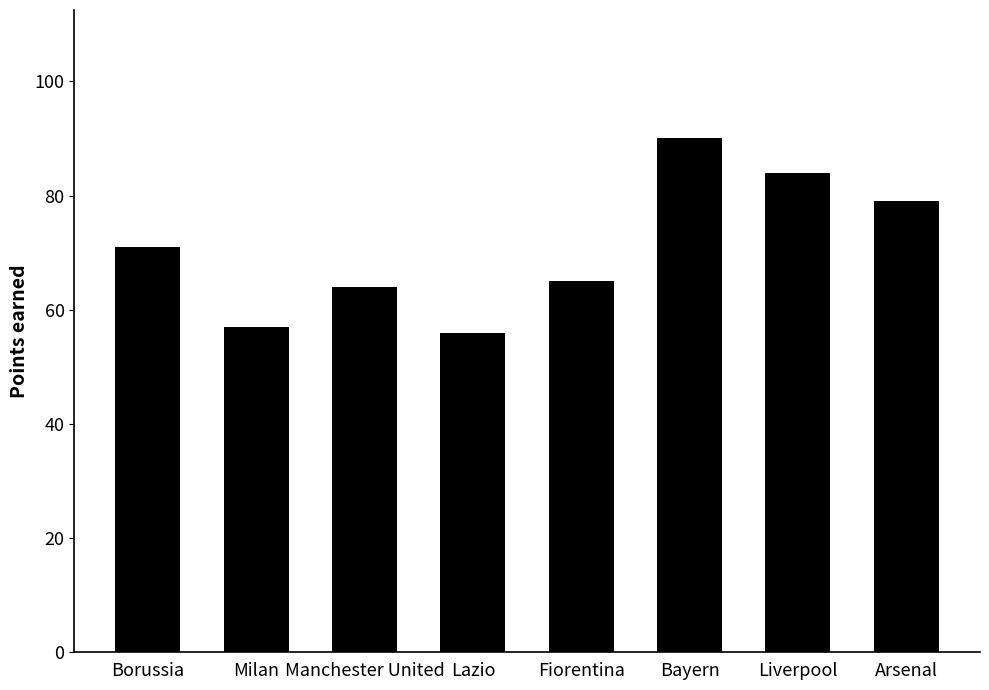

What is the label of the 2nd bar from the right?

Liverpool